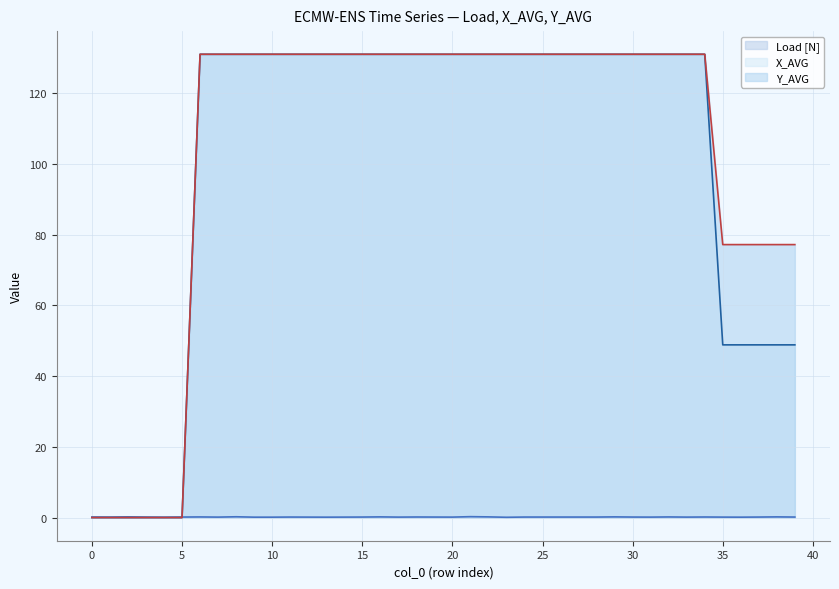

True or false: Y_AVG (line) and Load [N] (line) cross at least once.

True